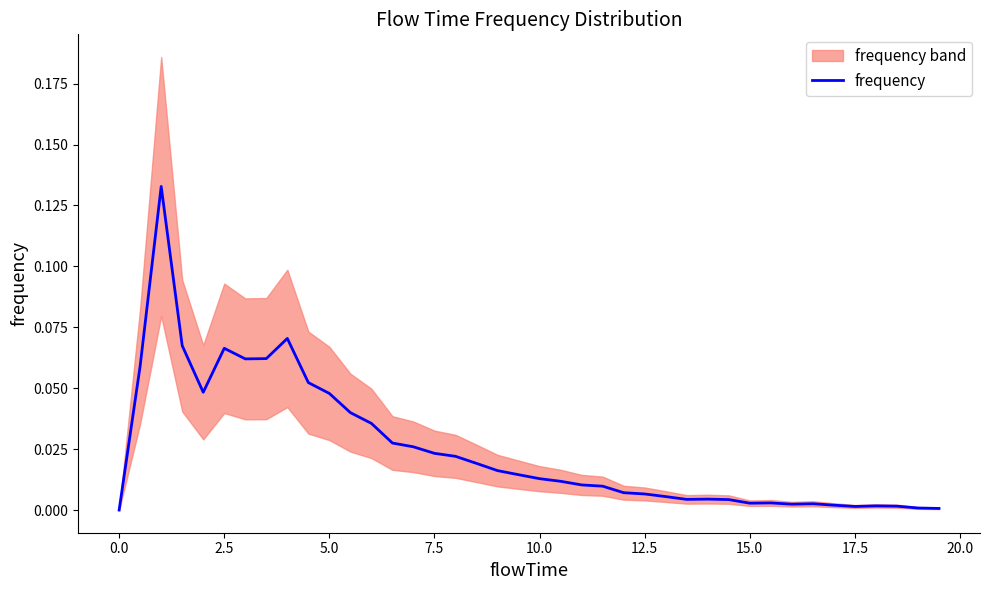

What is the maximum value shown in the chart?

0.1